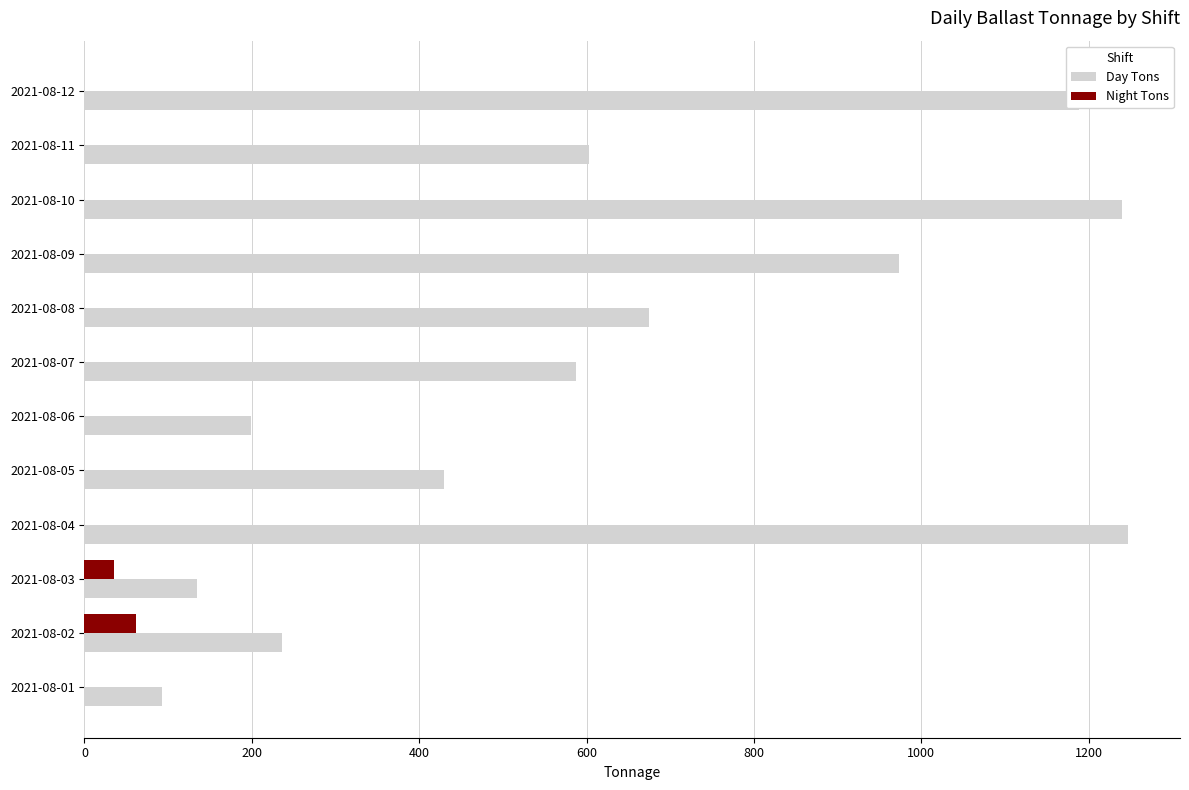

What is the total value across all series at 2021-08-09?

973.7